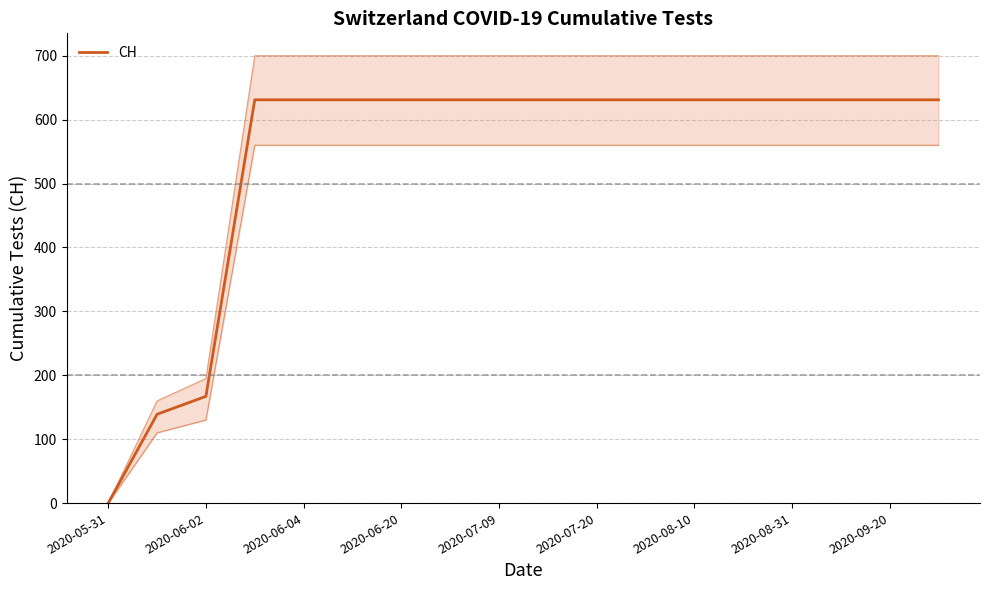

Reading left to right, transcribe all the data shown in this chart.

0	139	167	631	631	631	631	631	631	631	631	631	631	631	631	631	631	631